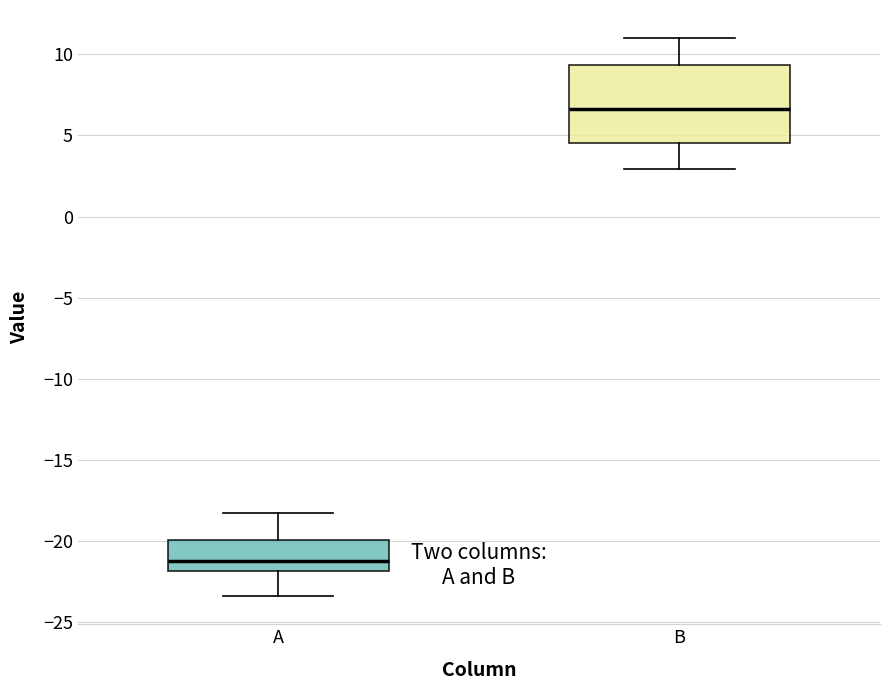

Where is the lower edge of the box for A on the y-axis? The values are not printed on the chart, so give them approximately, as read against the axis.

-22.0